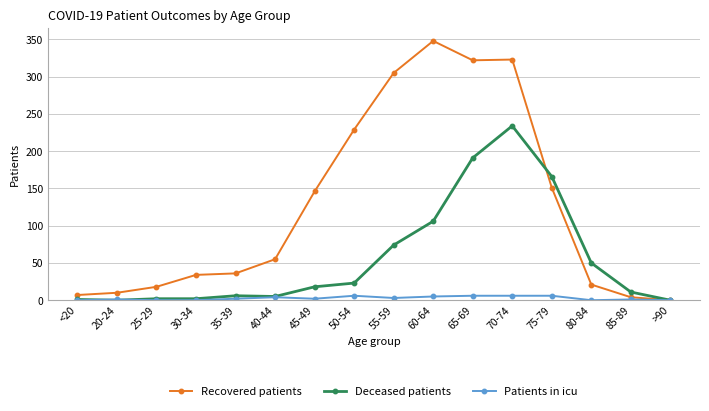

Which series has the largest total across all categories?

Recovered patients